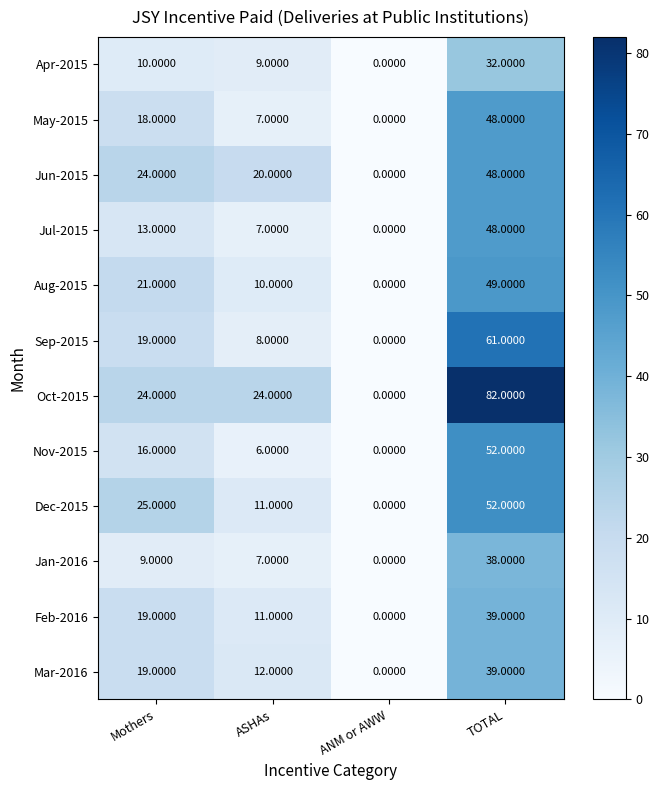

Which label corresponds to the smallest value in the chart?

ANM or AWW